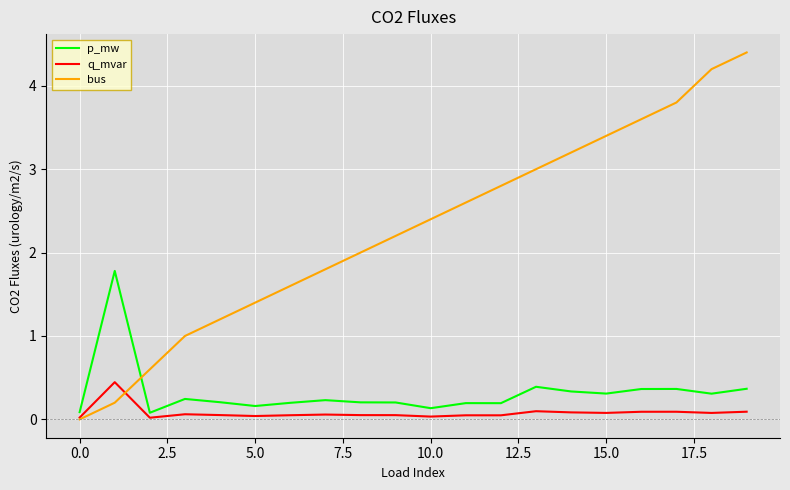

Rank the series by their maximum value, from highest to lowest.

bus, p_mw, q_mvar